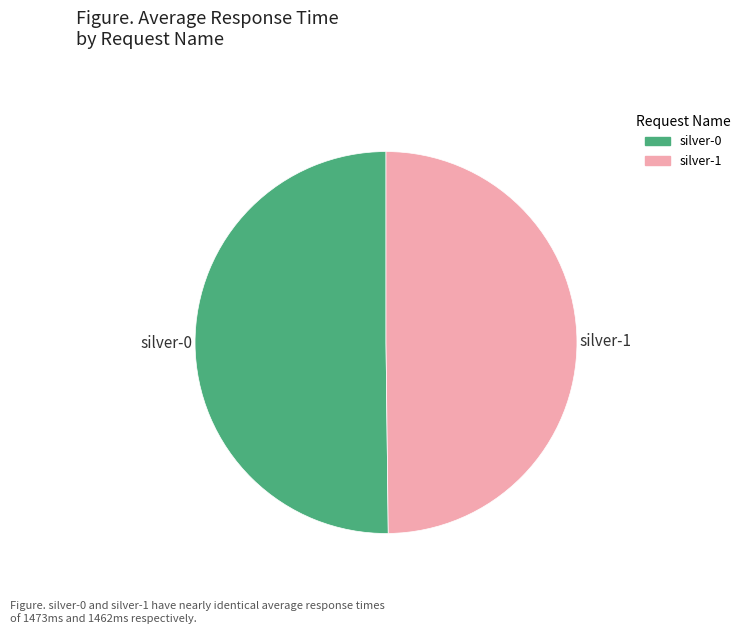

Is it true that silver-1 is 50% of the pie?

True